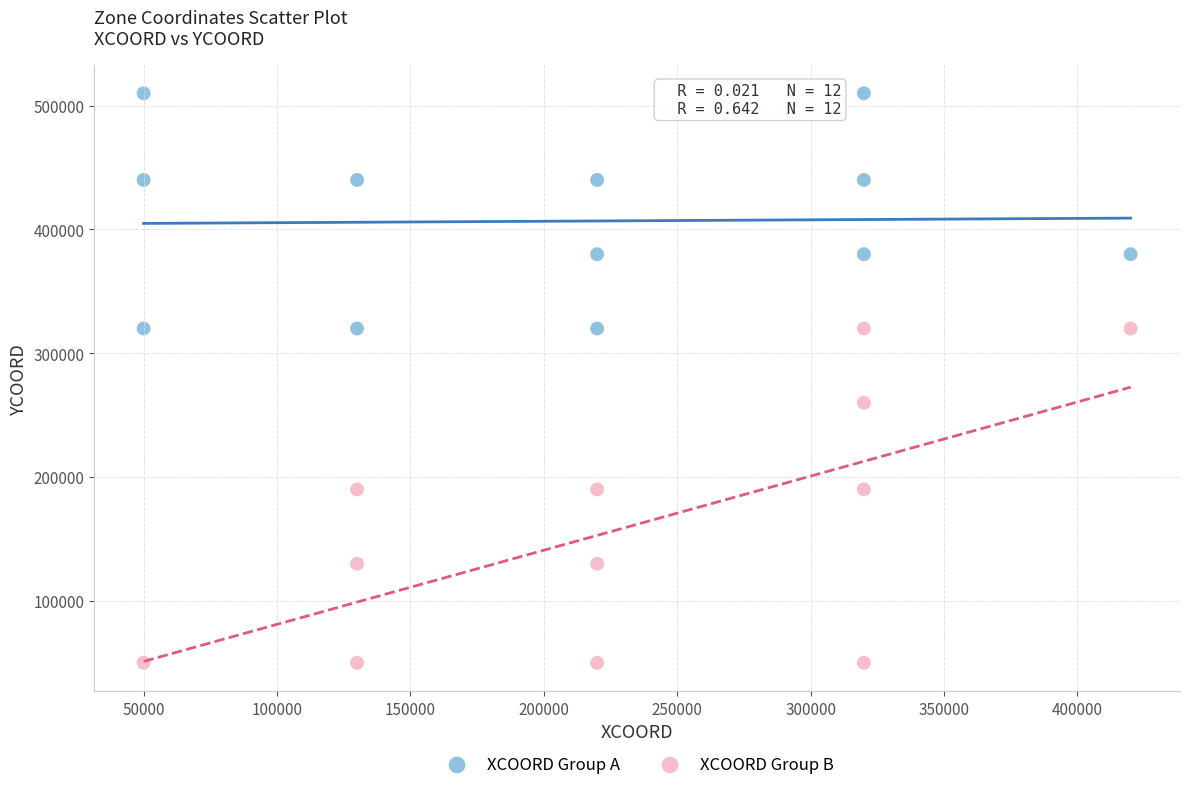

Which series reaches the minimum Y coordinate?

XCOORD Group B